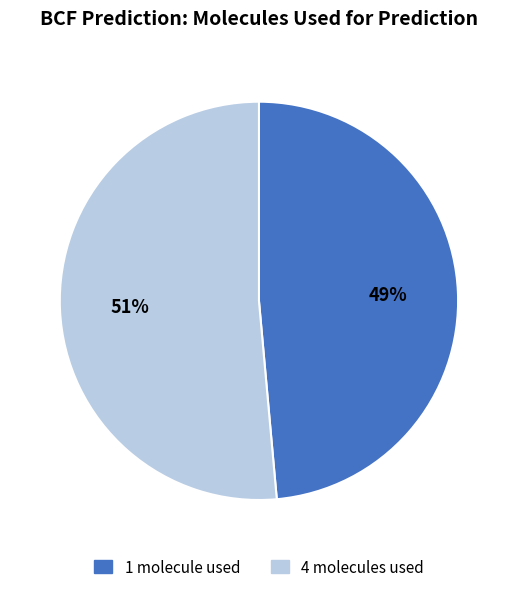

To the nearest percent, what is the average slice percentage?

50%